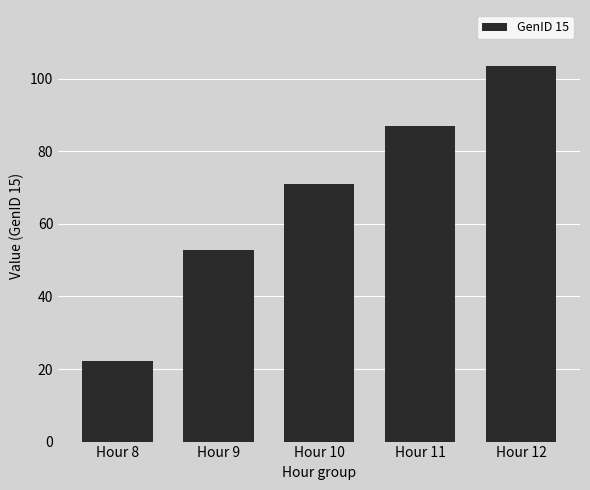

Where does the data first go above 71?

Hour 10